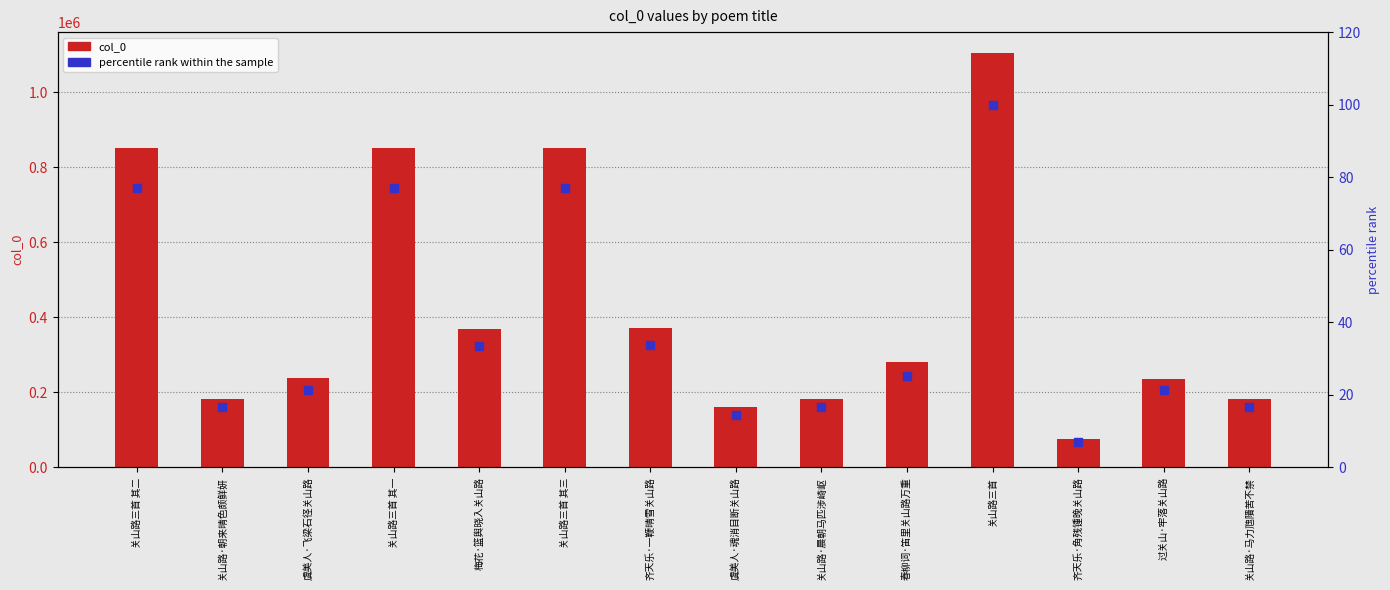

Which series has the largest Y range (max minus min)?

col_0